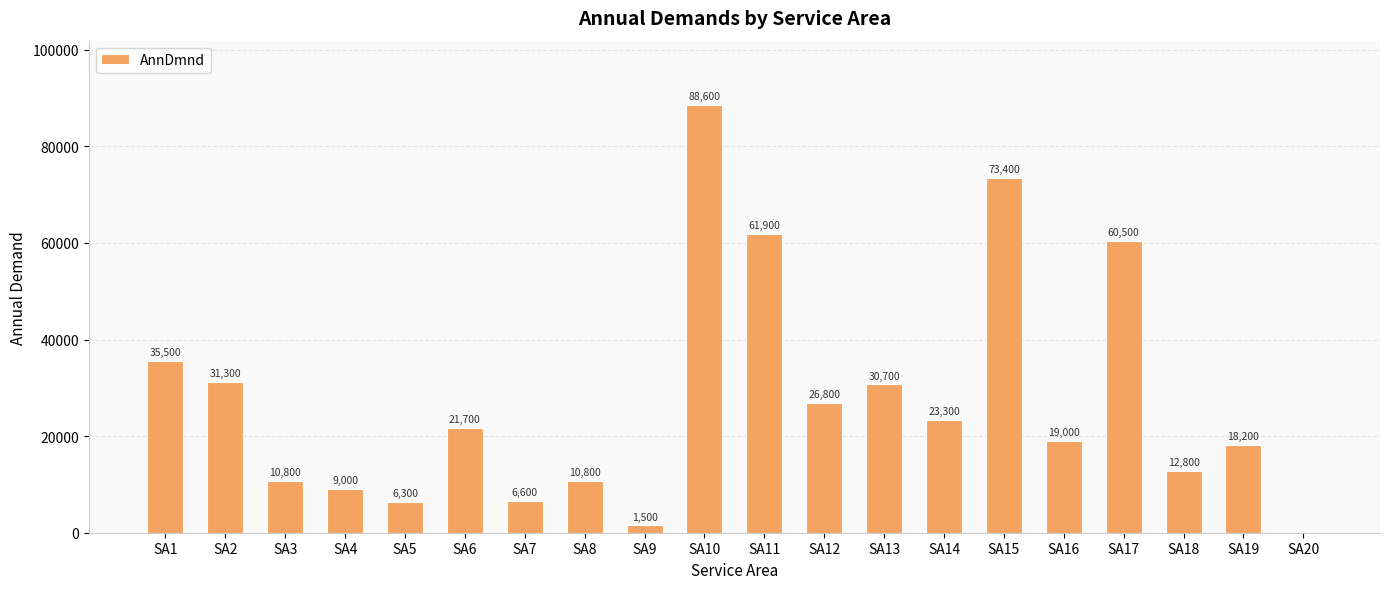

What is the sum of all values?

548700